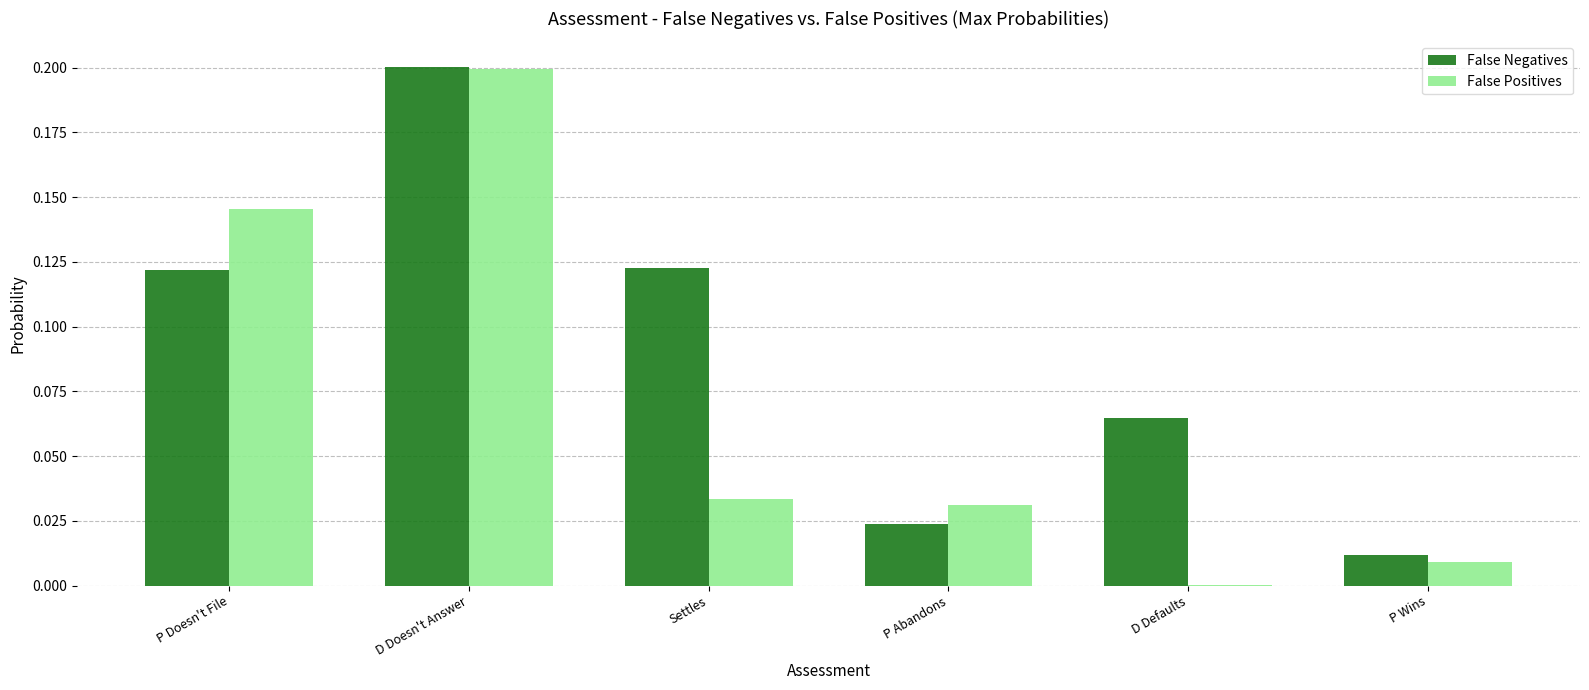

Which series changed the most between P Doesn't File and P Abandons?

False Positives